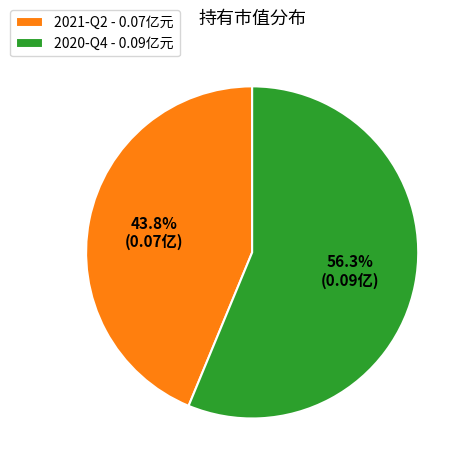

Combined, what portion of the pie is 2021-Q2 and 2020-Q4?

100.0%